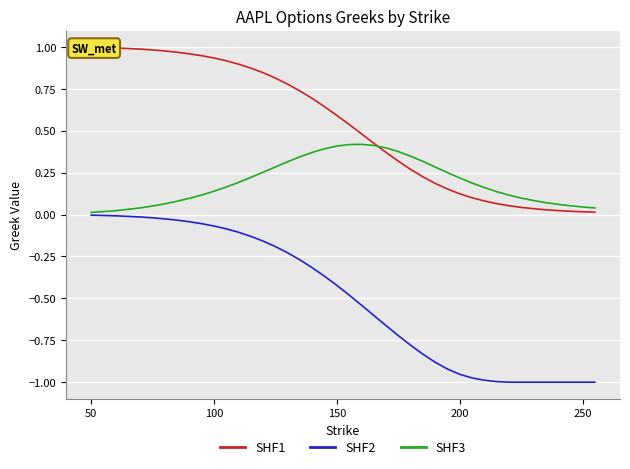

What is the average value of the SHF3 series?

0.2